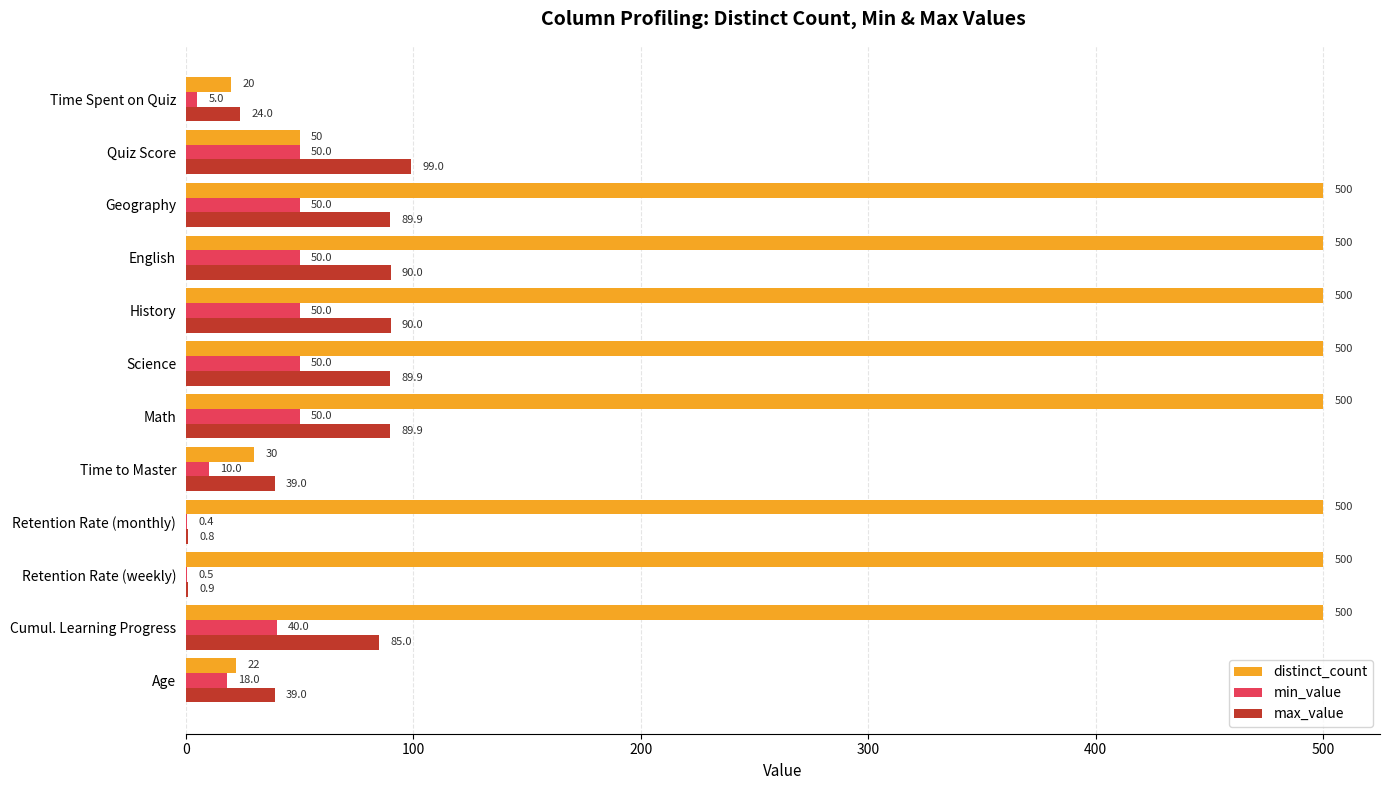

What value does the min_value series have at History?

50.0